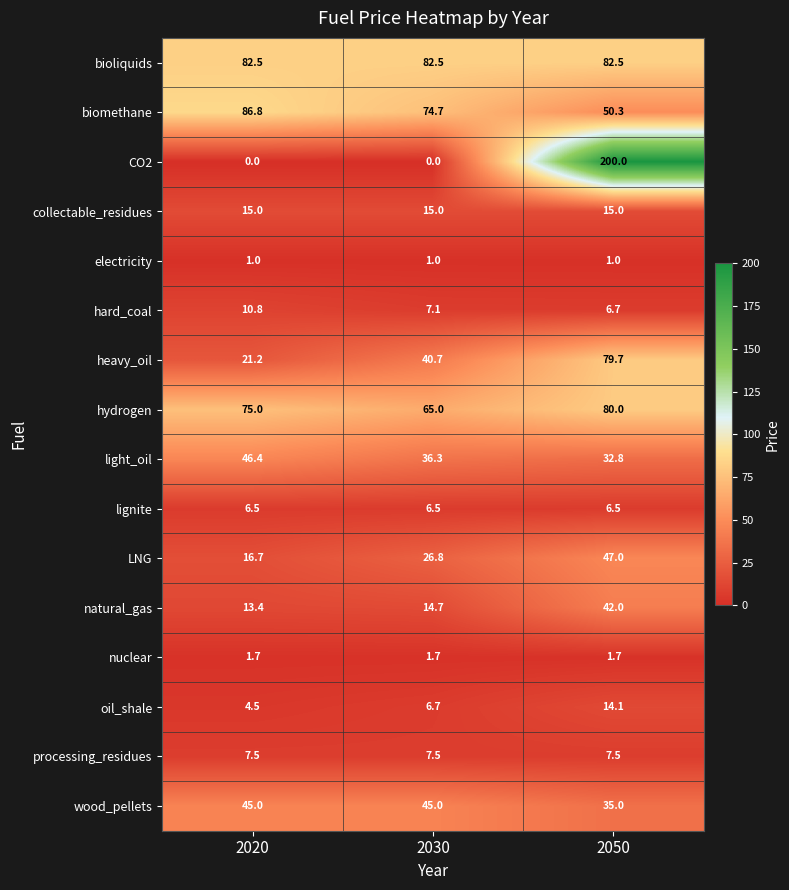

Rank the series by their maximum value, from highest to lowest.

CO2, biomethane, bioliquids, hydrogen, heavy_oil, LNG, light_oil, wood_pellets, natural_gas, collectable_residues, oil_shale, hard_coal, processing_residues, lignite, nuclear, electricity